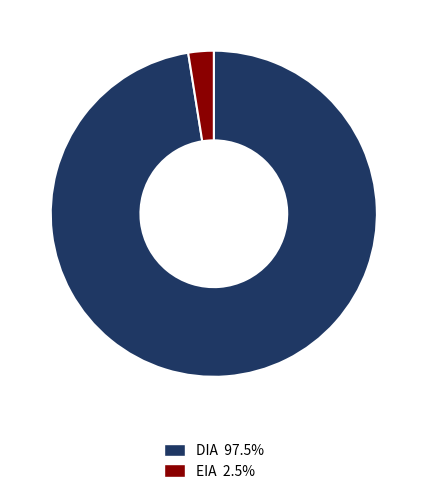

What is the majority slice?

DIA